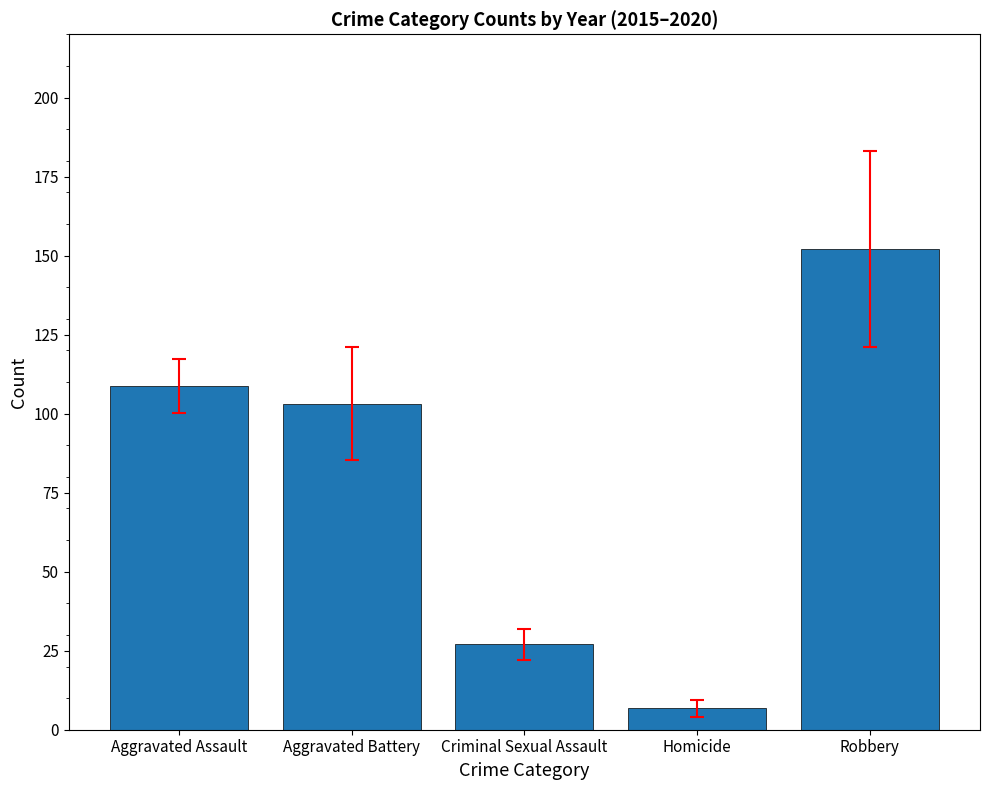

Where is the data nearest to the value 79?

Aggravated Battery